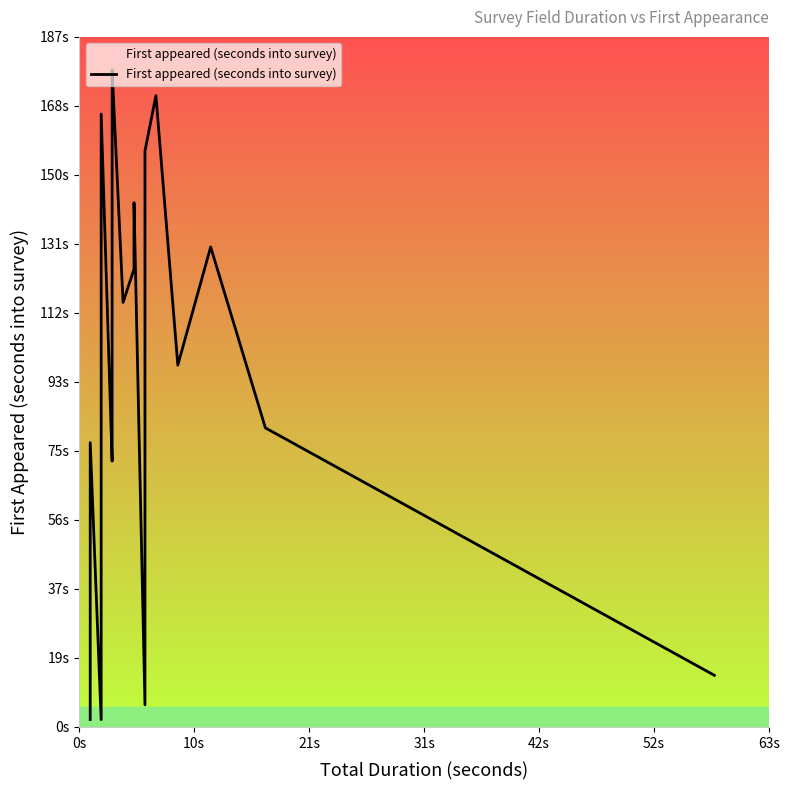

Is this an area chart (filled region under the line)?

No